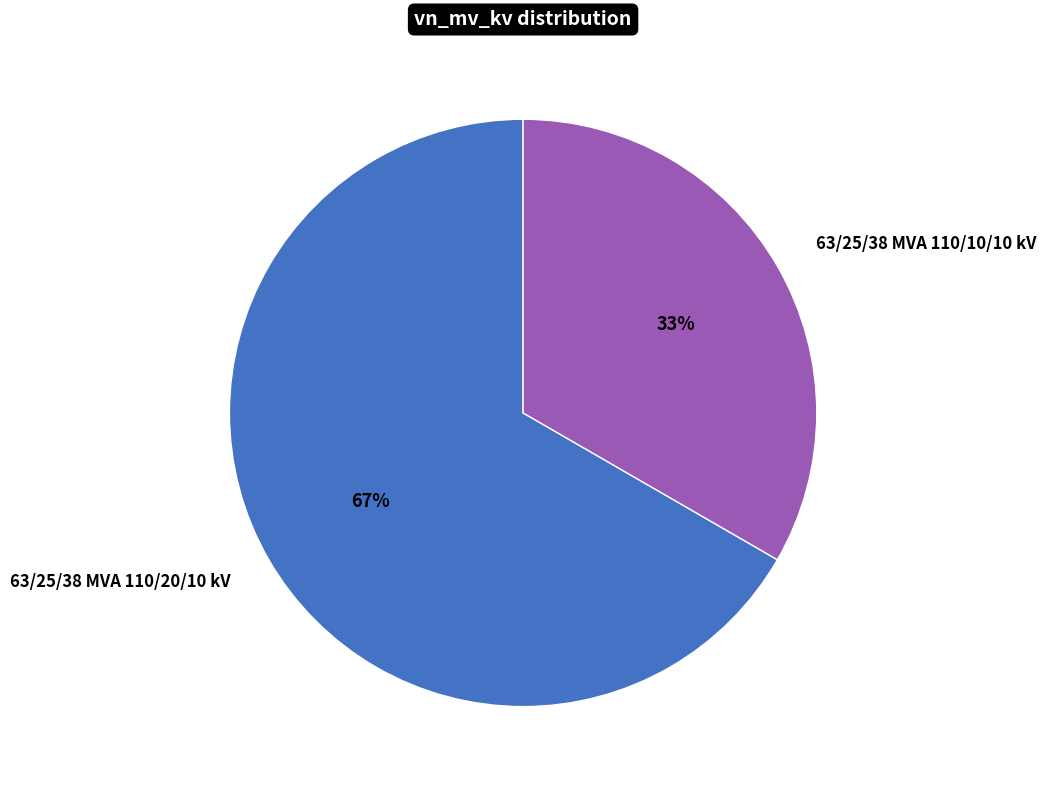

Is it true that 63/25/38 MVA 110/10/10 kV is 33% of the pie?

True